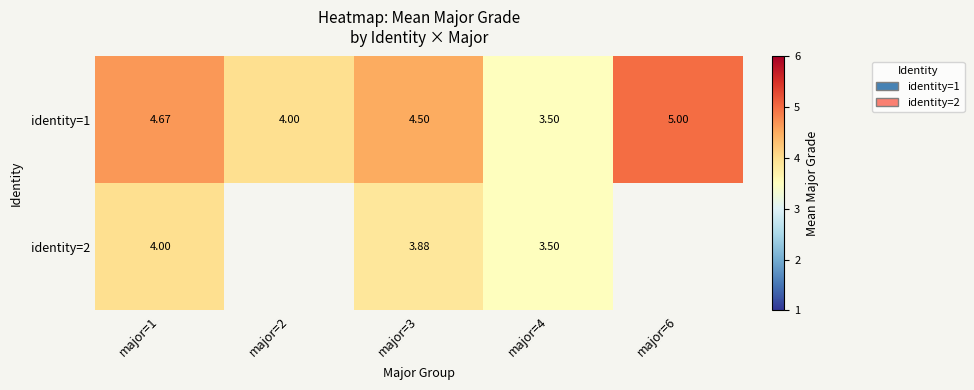

True or false: identity=1 has a value of 3.3 at major=6.

False